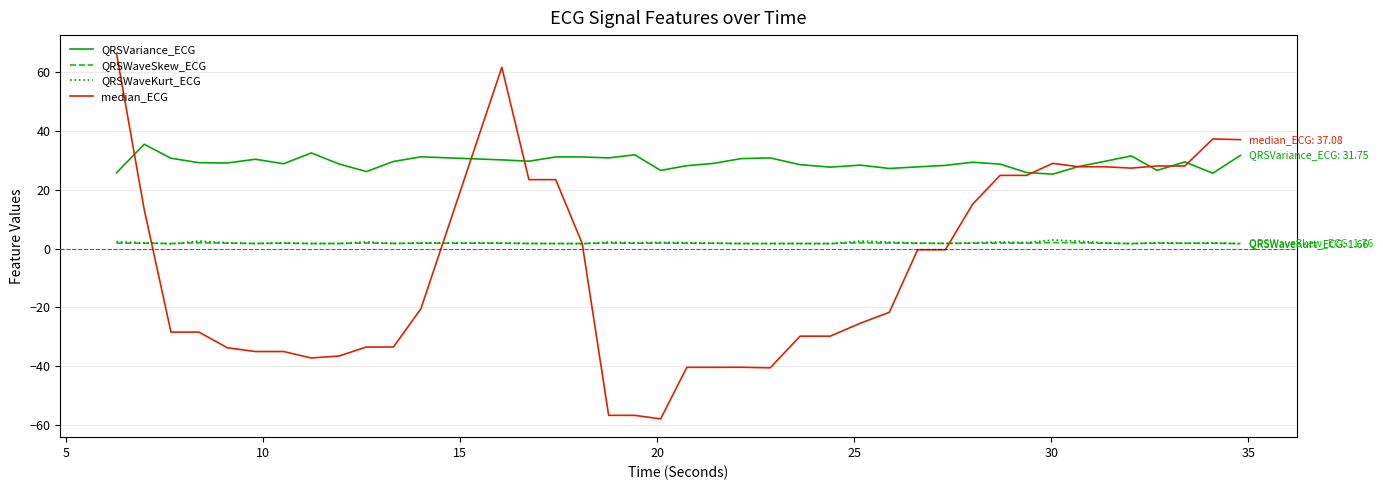

True or false: QRSVariance_ECG and QRSWaveKurt_ECG cross at least once.

False